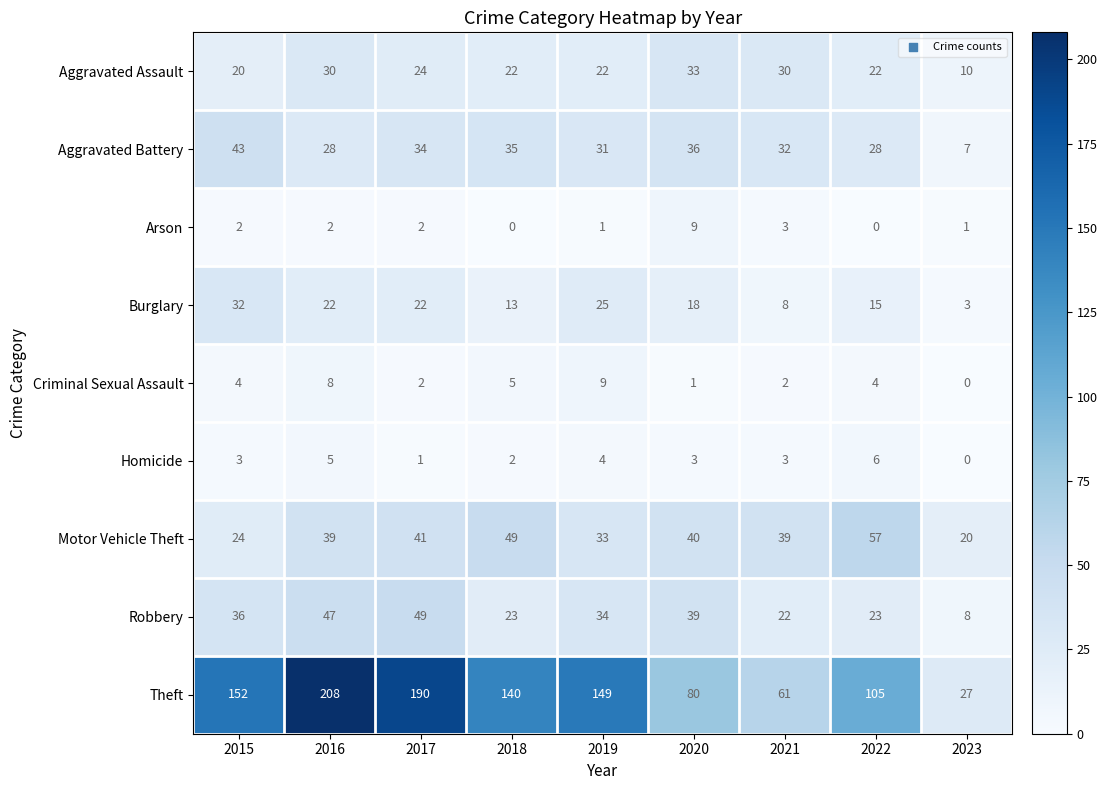

Is it true that Criminal Sexual Assault equals 2 at 2020?

False